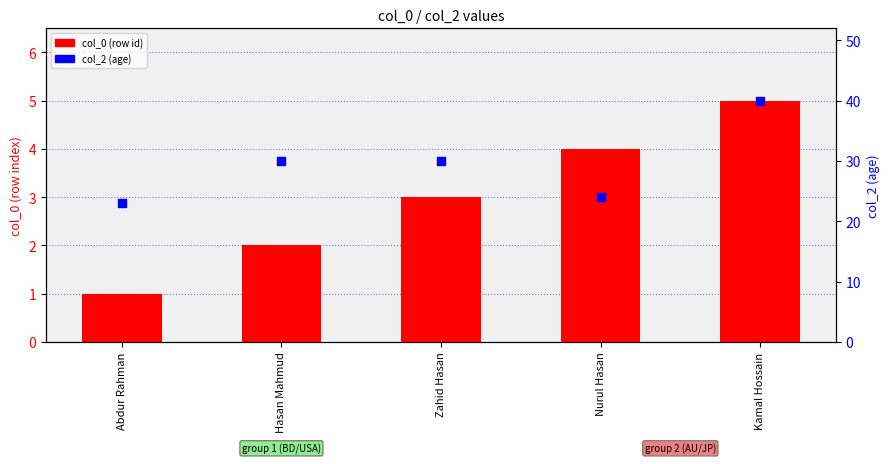

What is the total value across all series at Hasan Mahmud?

32